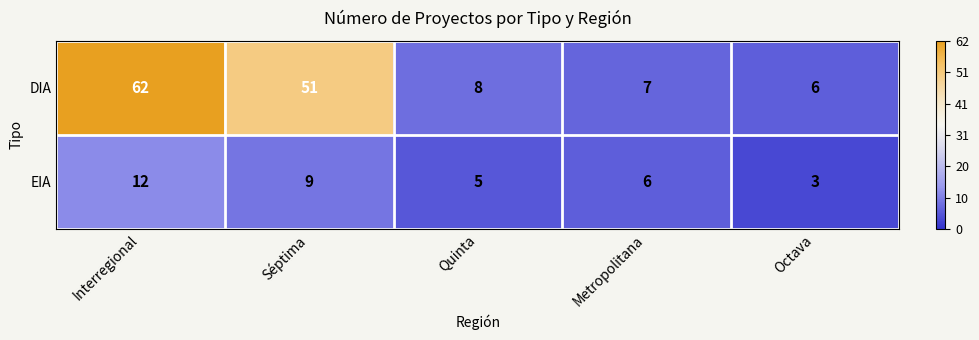

List the series in order of their overall mean, lowest first.

EIA, DIA